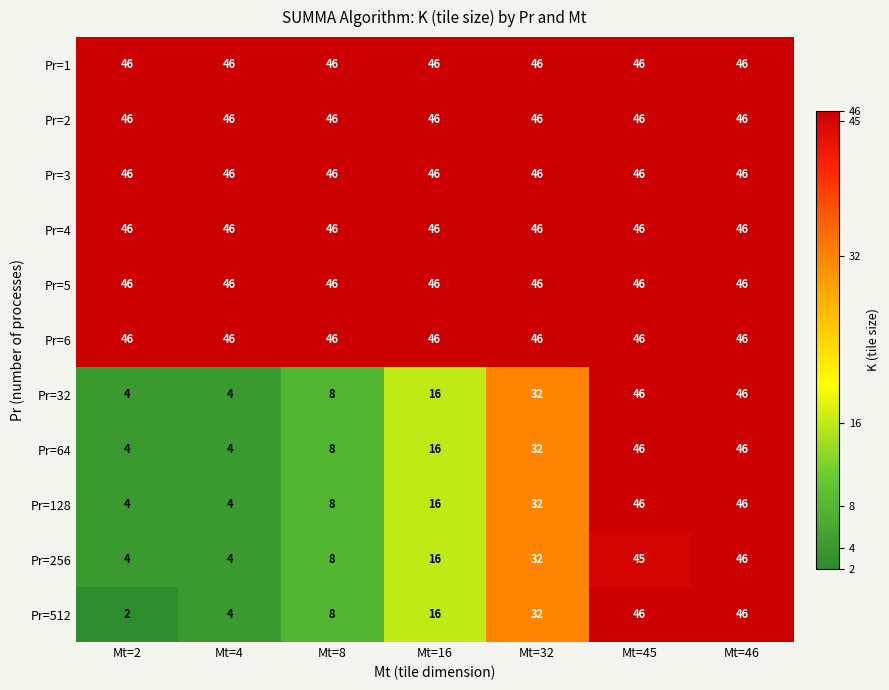

What is the difference between the highest and lowest values at Mt=4?

42